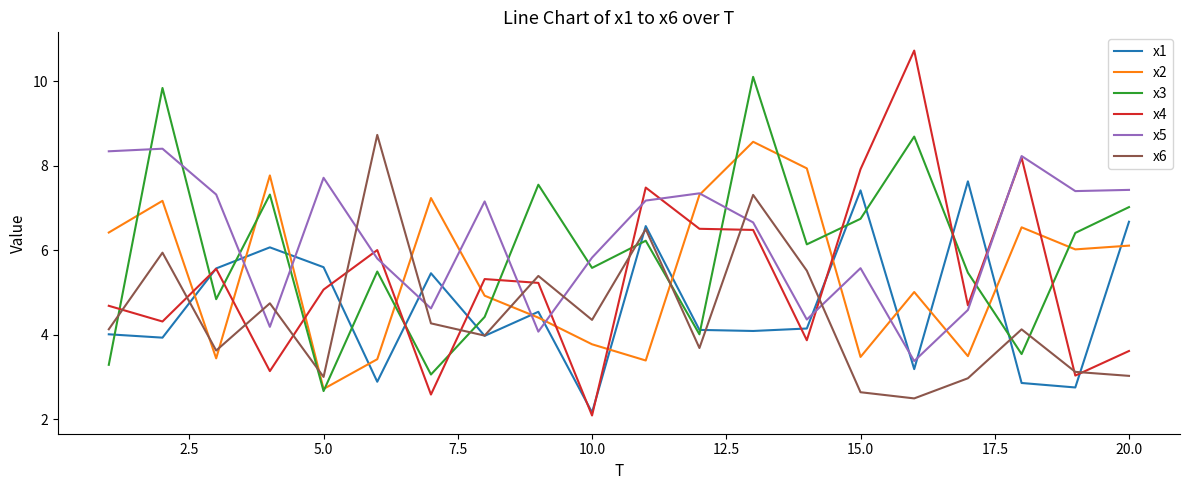

What is the minimum value shown in the chart?

2.1